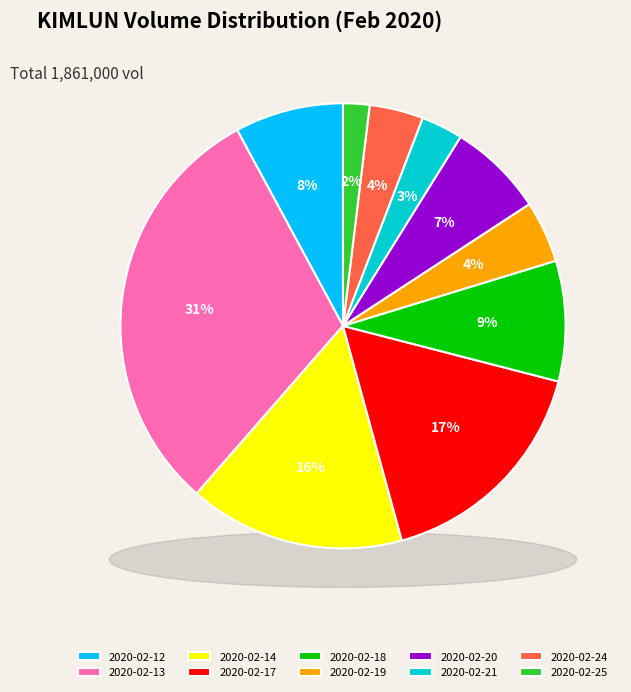

Which slice is the largest?

2020-02-13